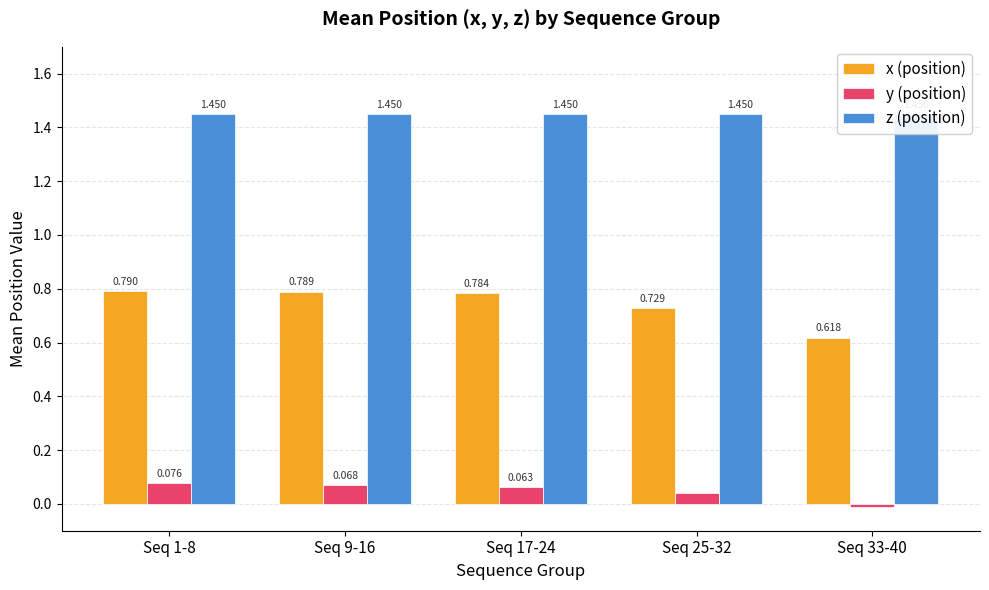

What is the total value across all series at Seq 9-16?

2.3